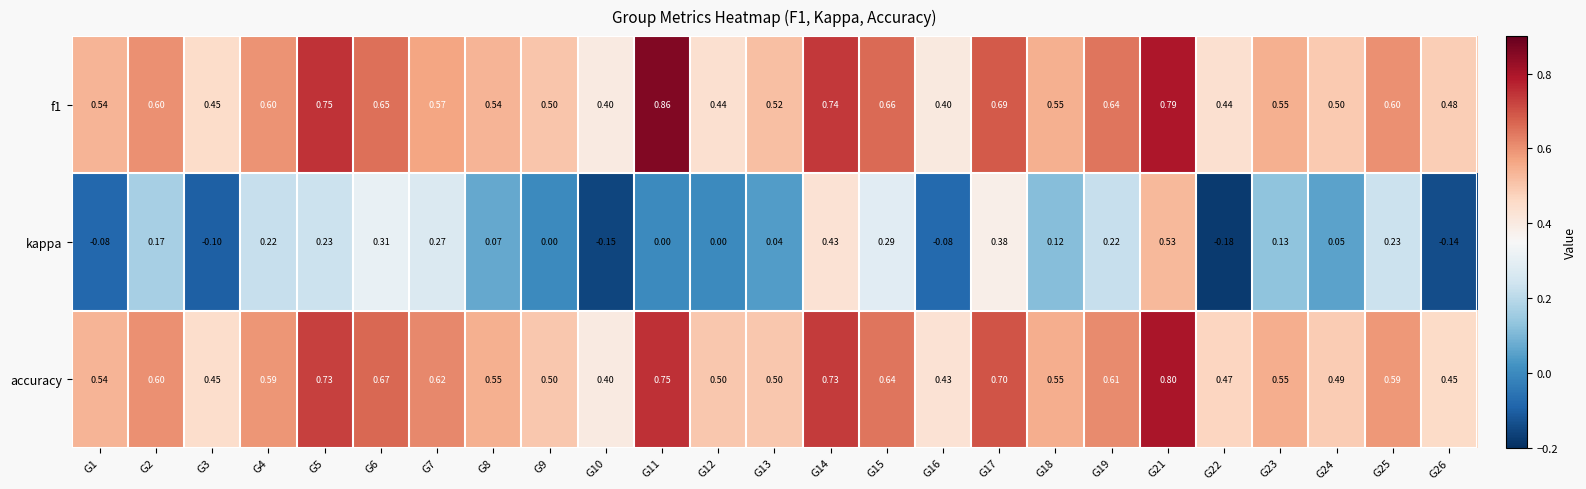

Which series has the widest spread of values?

kappa